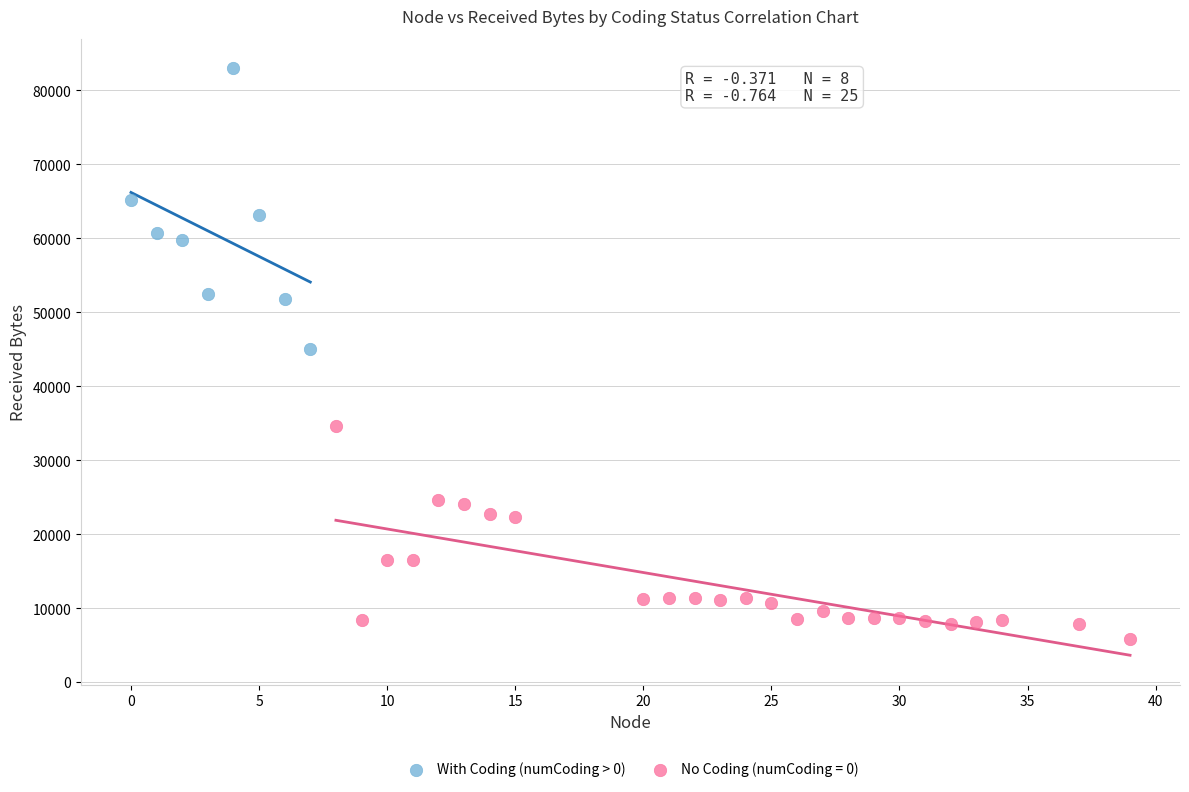

Which series reaches the maximum Y coordinate?

With Coding (numCoding > 0)